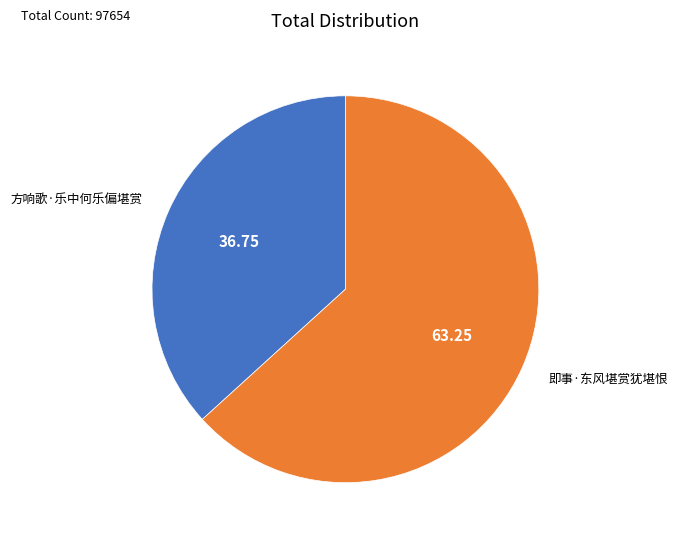

Which slice is the smallest?

方响歌·乐中何乐偏堪赏